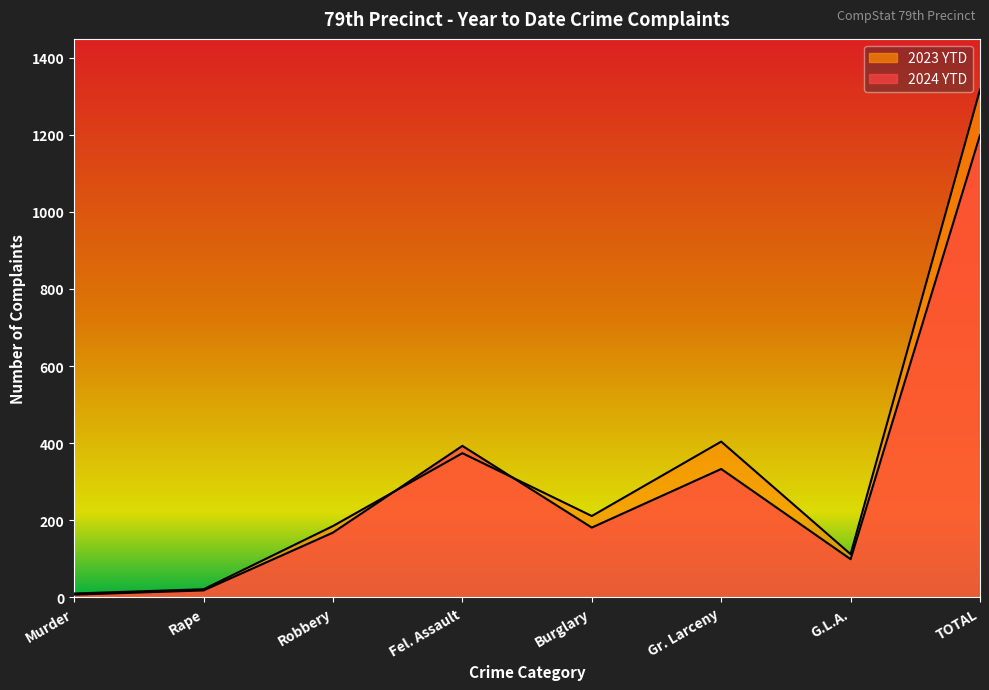

How many series are shown in this chart?

2